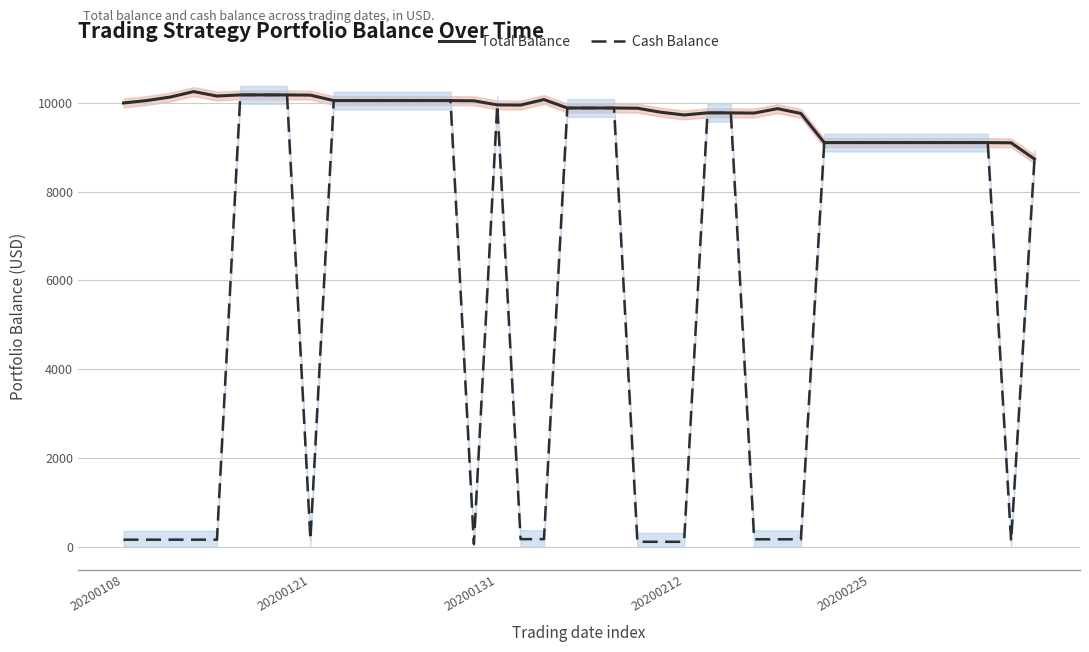

What position from the right is 35?

5